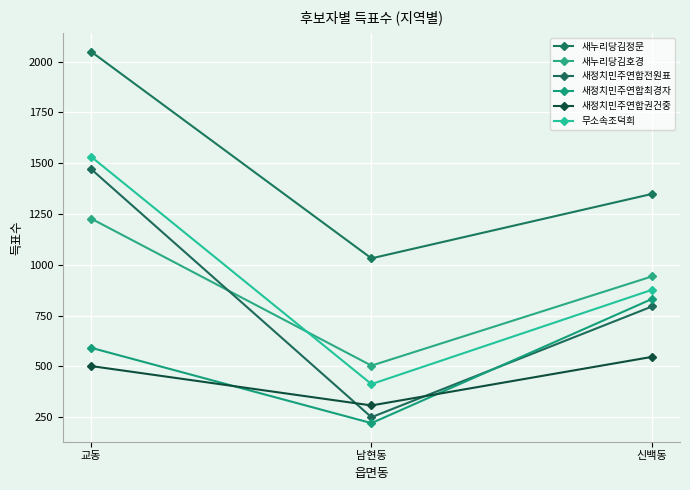

The value of 새누리당김정문 at 교동 is 2851. True or false?

False